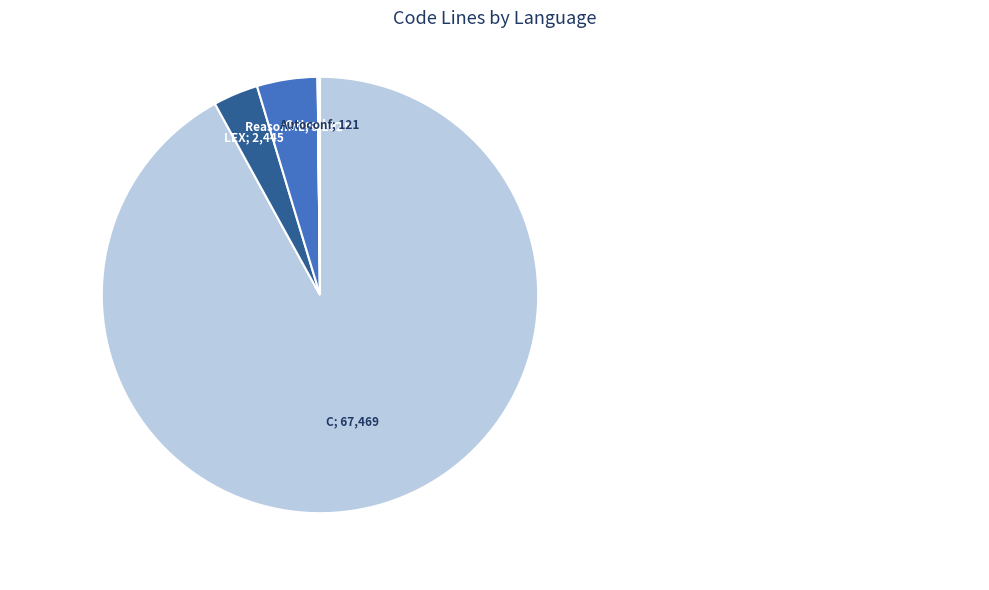

To the nearest percent, what is the difference between the largest and smallest slice percentages?

92%